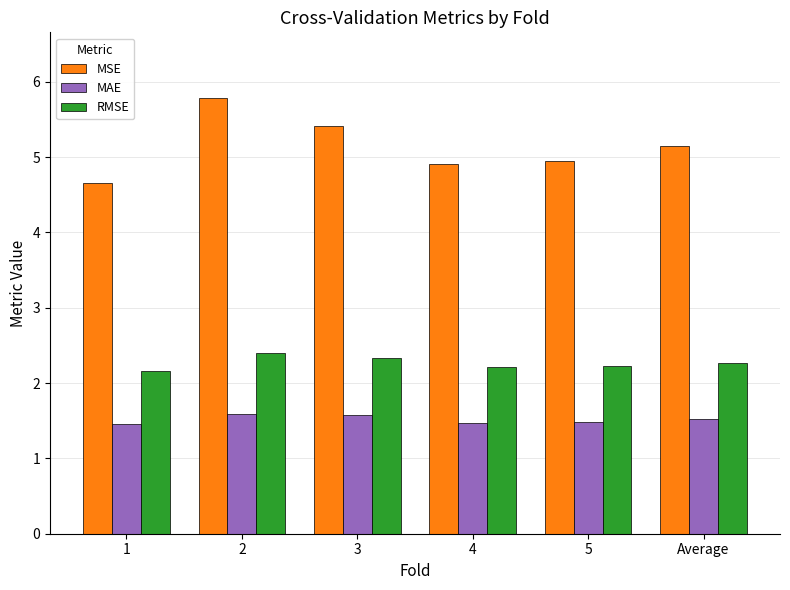

Which series has the largest range (max minus min)?

MSE